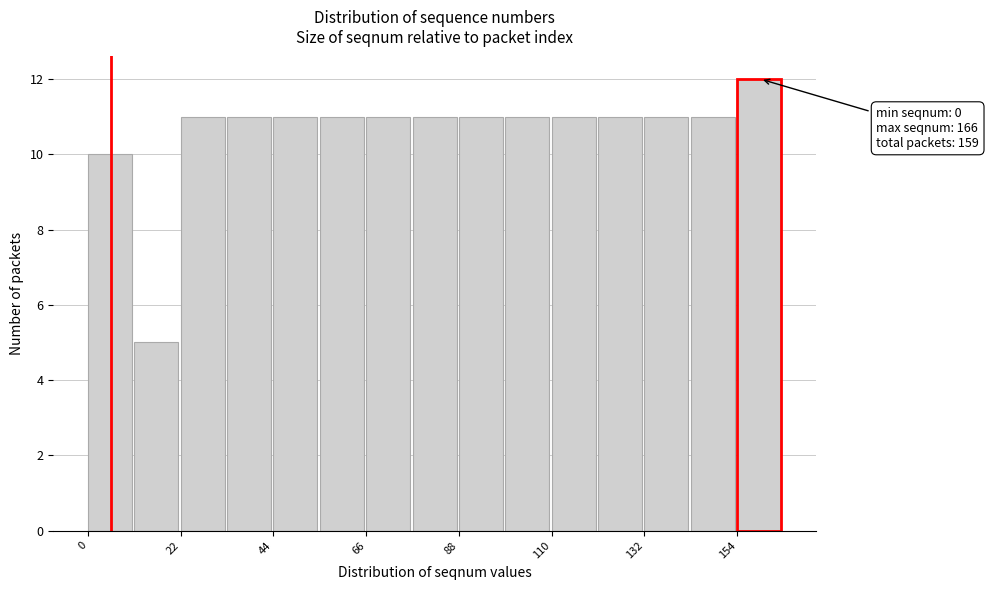

Read against the x-axis, roughly where is the centre of the tallest bar?

160